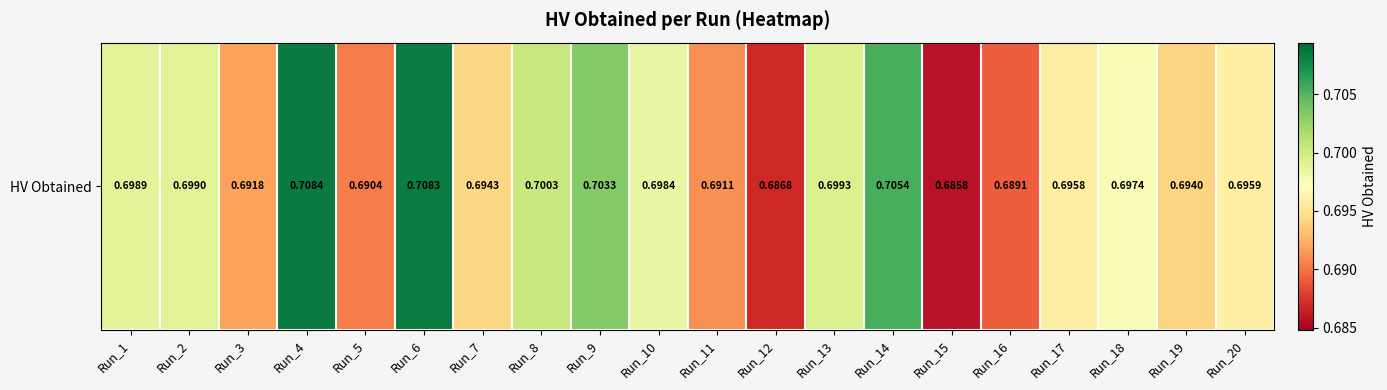

At which category does the chart reach its minimum across all series?

Run_15